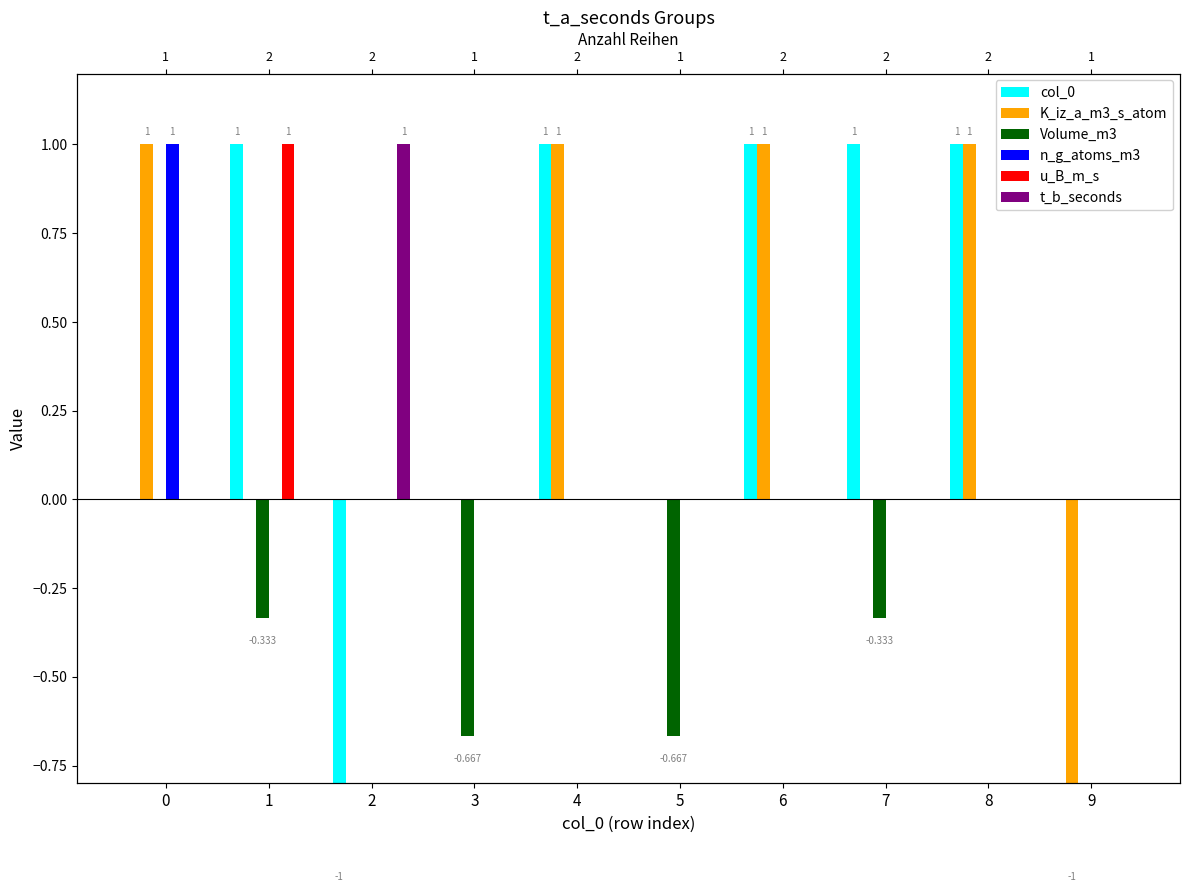

What is the greatest value displayed?

1.0